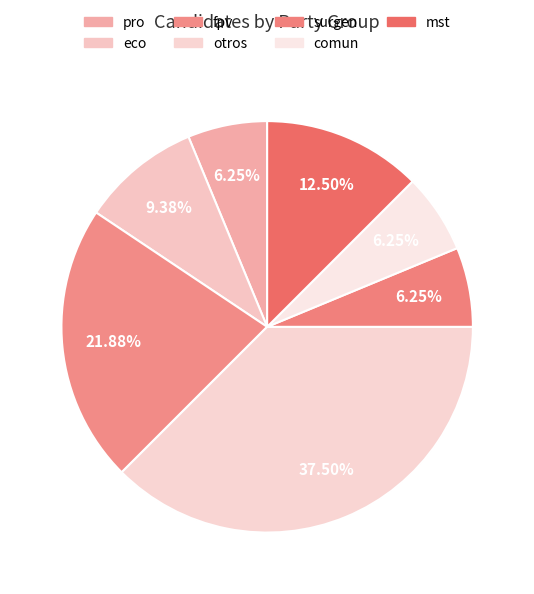

Rank the categories by value from highest to lowest.

otros, fpv, mst, eco, pro, surgen, comun